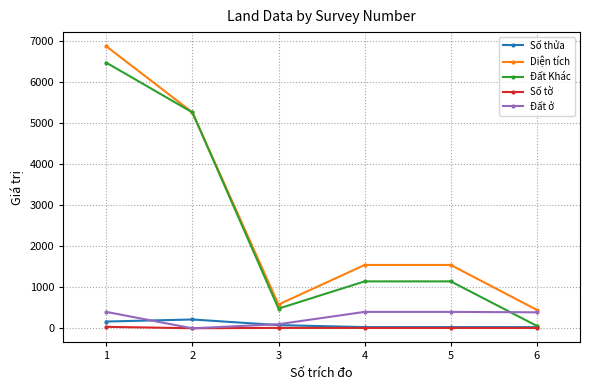

Where is the first local minimum for Đất ở?

2